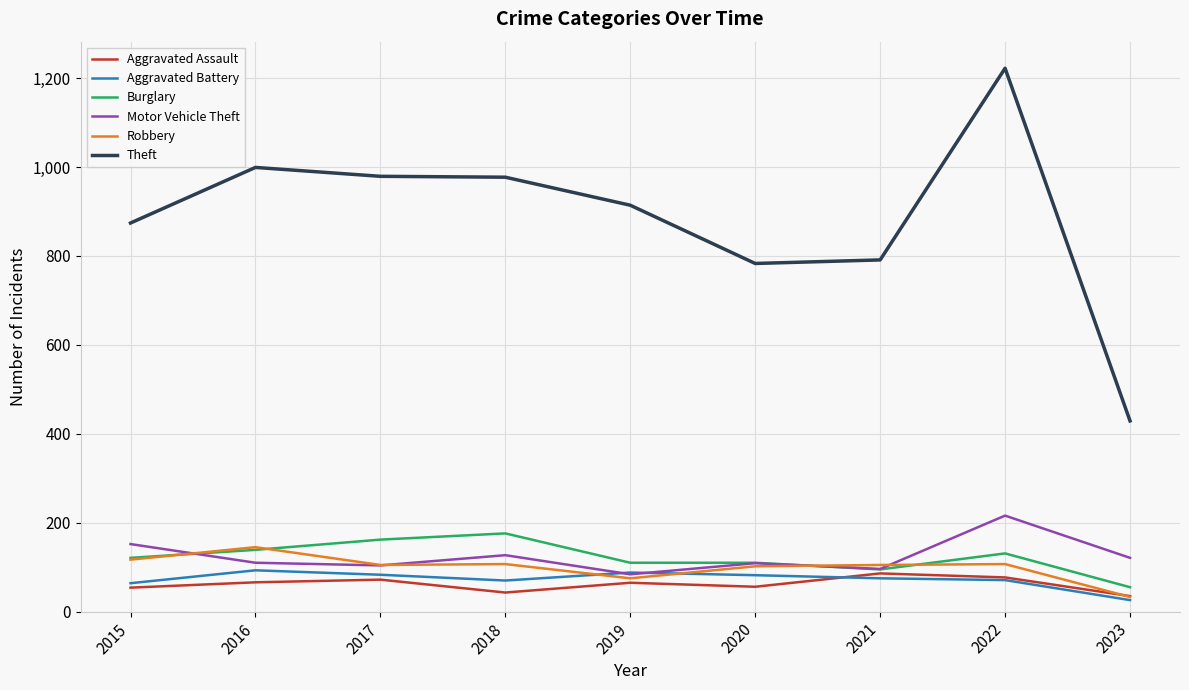

Does the chart have visible grid lines?

Yes